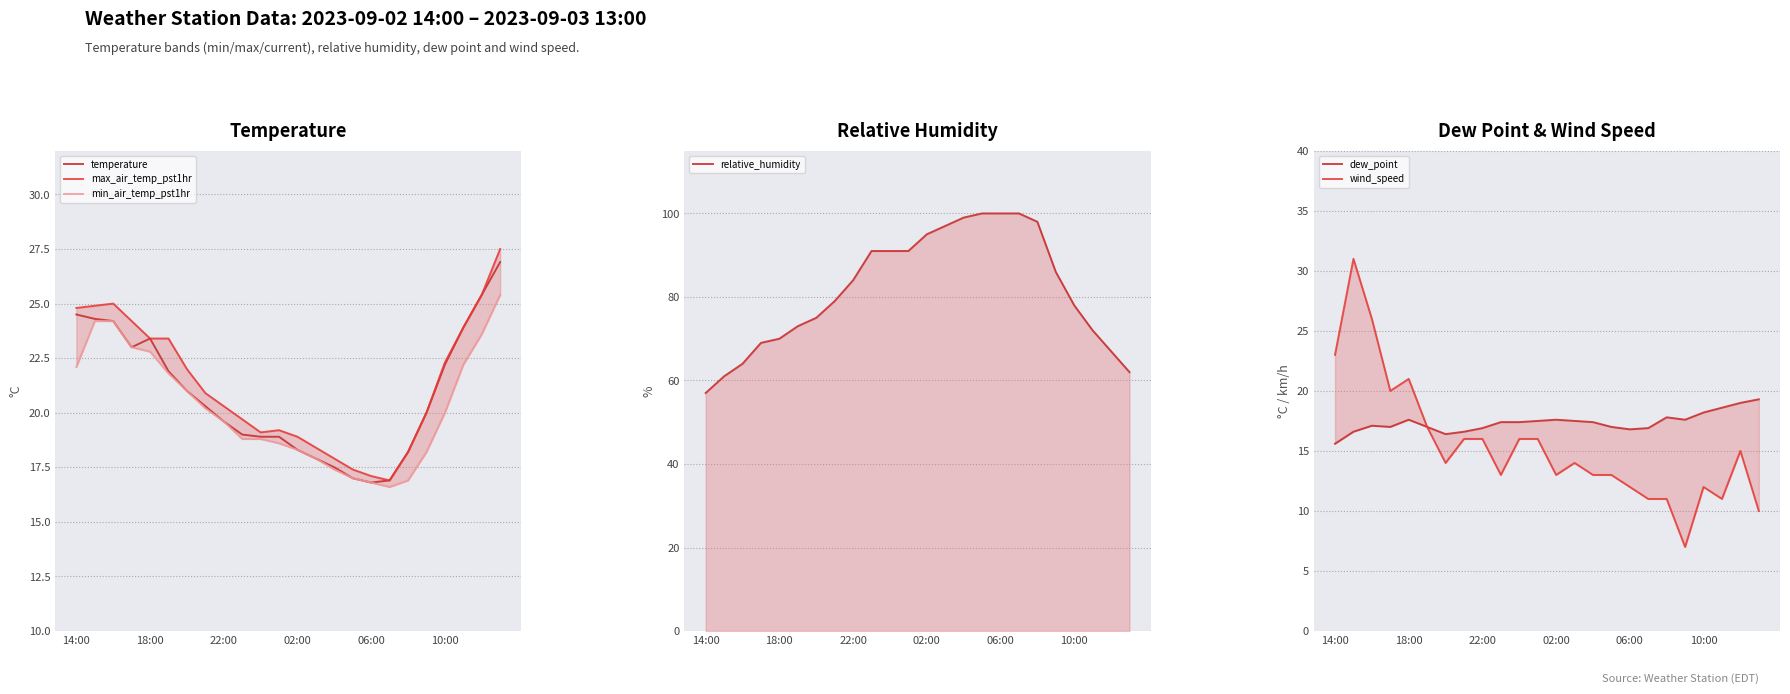

What is the average value of the wind_speed series?

15.5